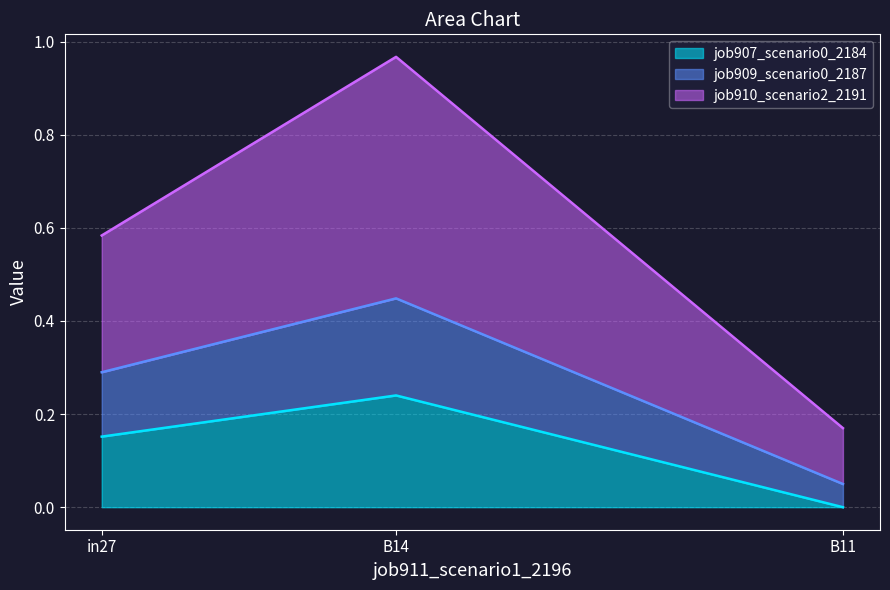

List the labels in order of job907_scenario0_2184 value, largest first.

B14, in27, B11